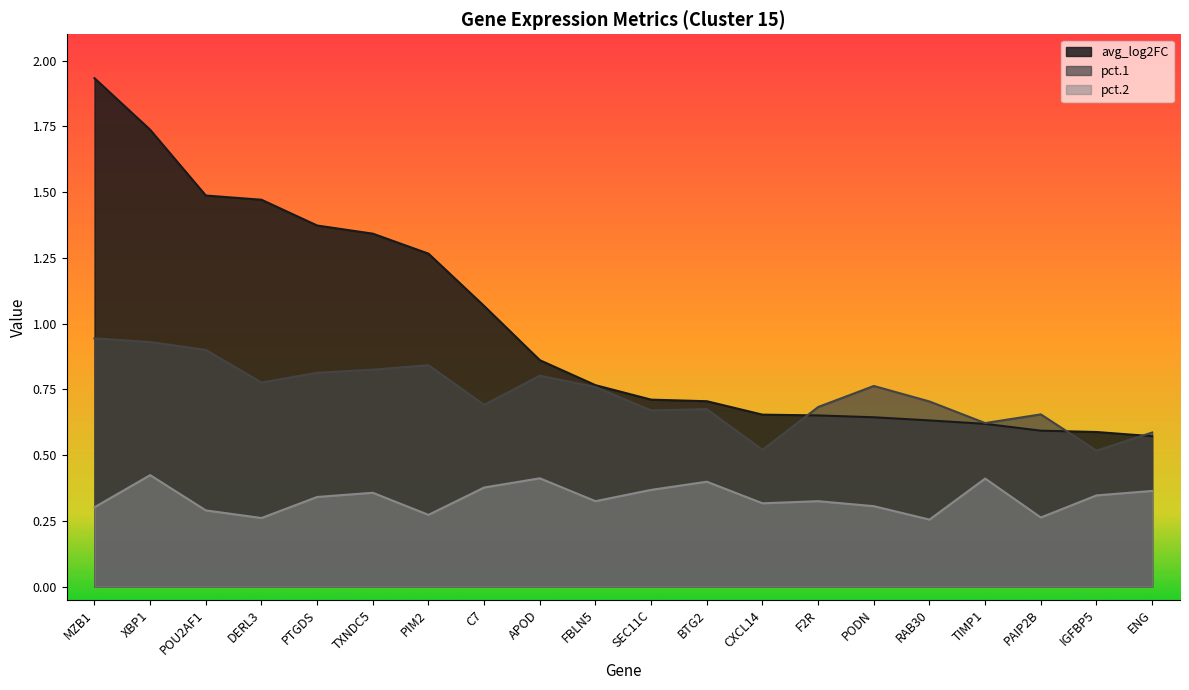

Count the number of data series in this chart.

3